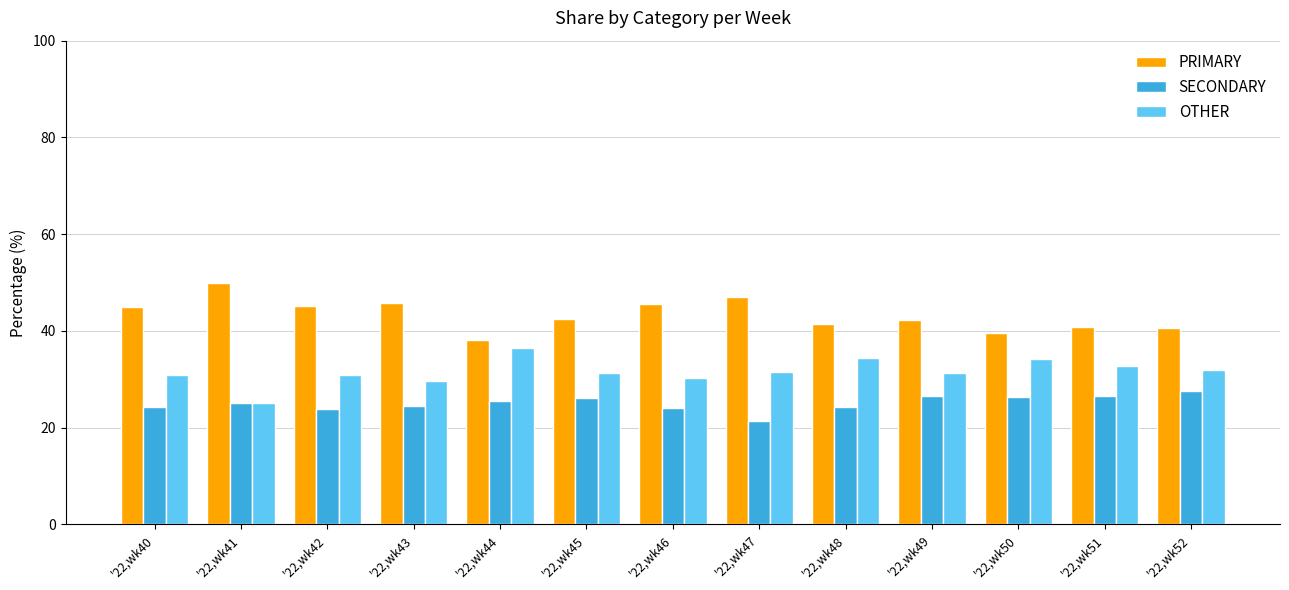

What is the sum of all OTHER values?

410.6